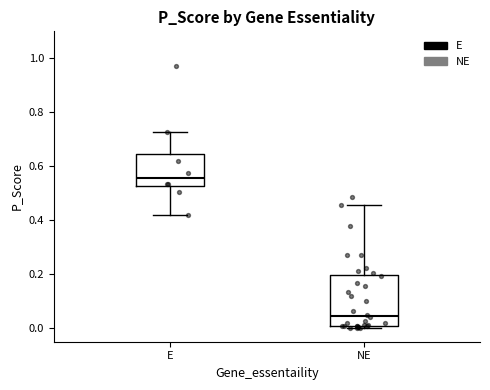

Reading left to right, read every box against the y-axis: the position of its median line, the range the box covers, and the ends of its whiskers. The values are not printed on the chart, so give them approximately, as read against the axis.

E: median 0.56, box 0.52 to 0.64, whiskers 0.42 to 0.72
NE: median 0.04, box 0.00 to 0.20, whiskers 0.00 (just below the box's lower edge) to 0.46